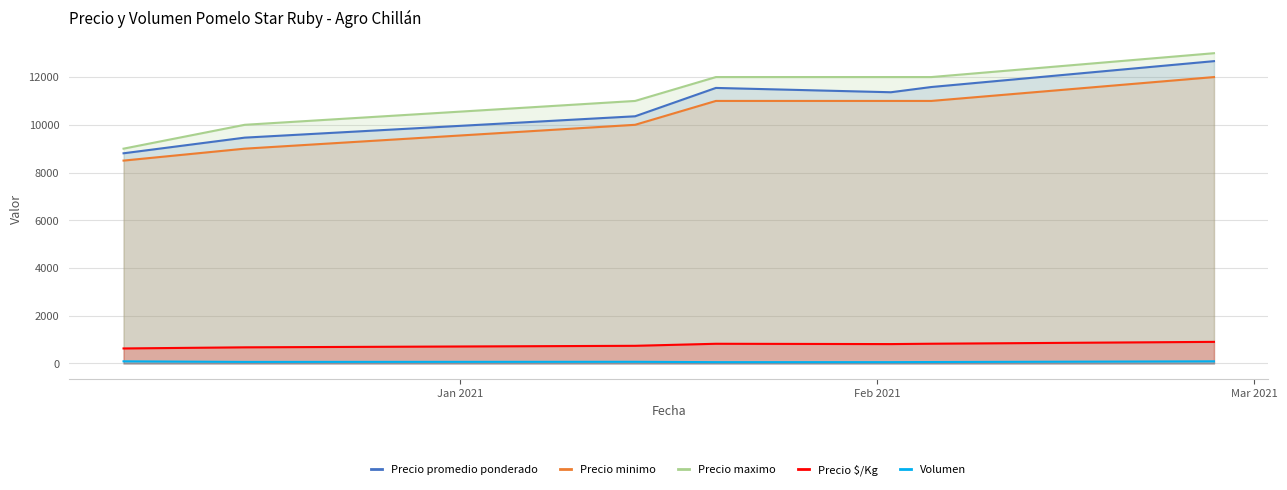

What is the maximum value shown in the chart?

13000